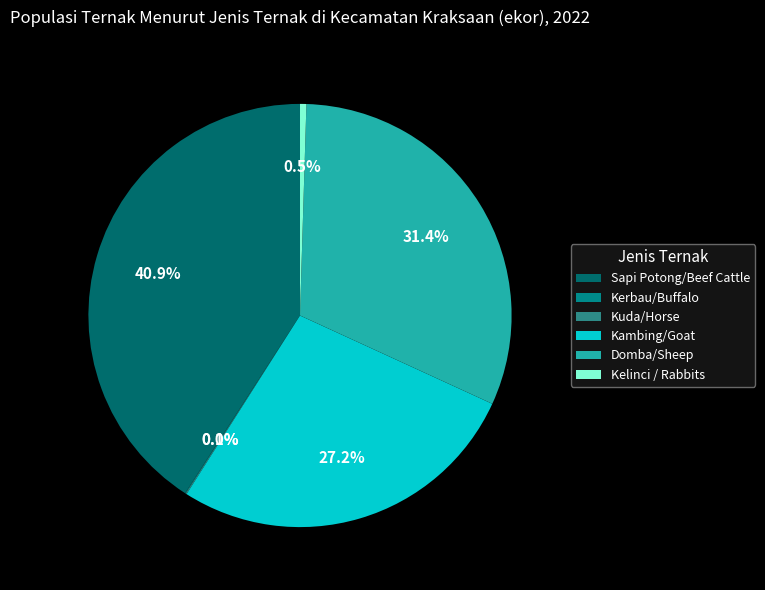

Between Domba/Sheep and Sapi Potong/Beef Cattle, which is larger?

Sapi Potong/Beef Cattle